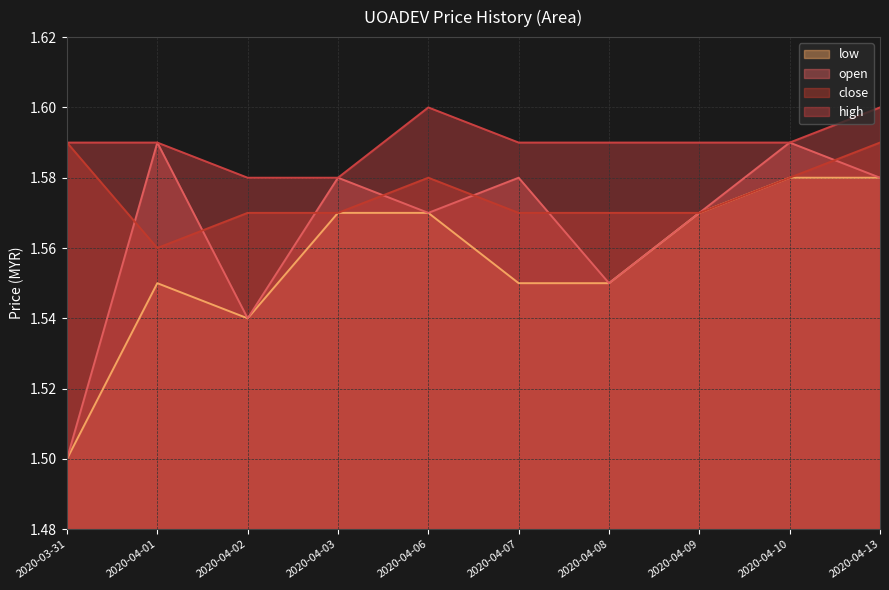

What position from the left is 2020-04-03?

4